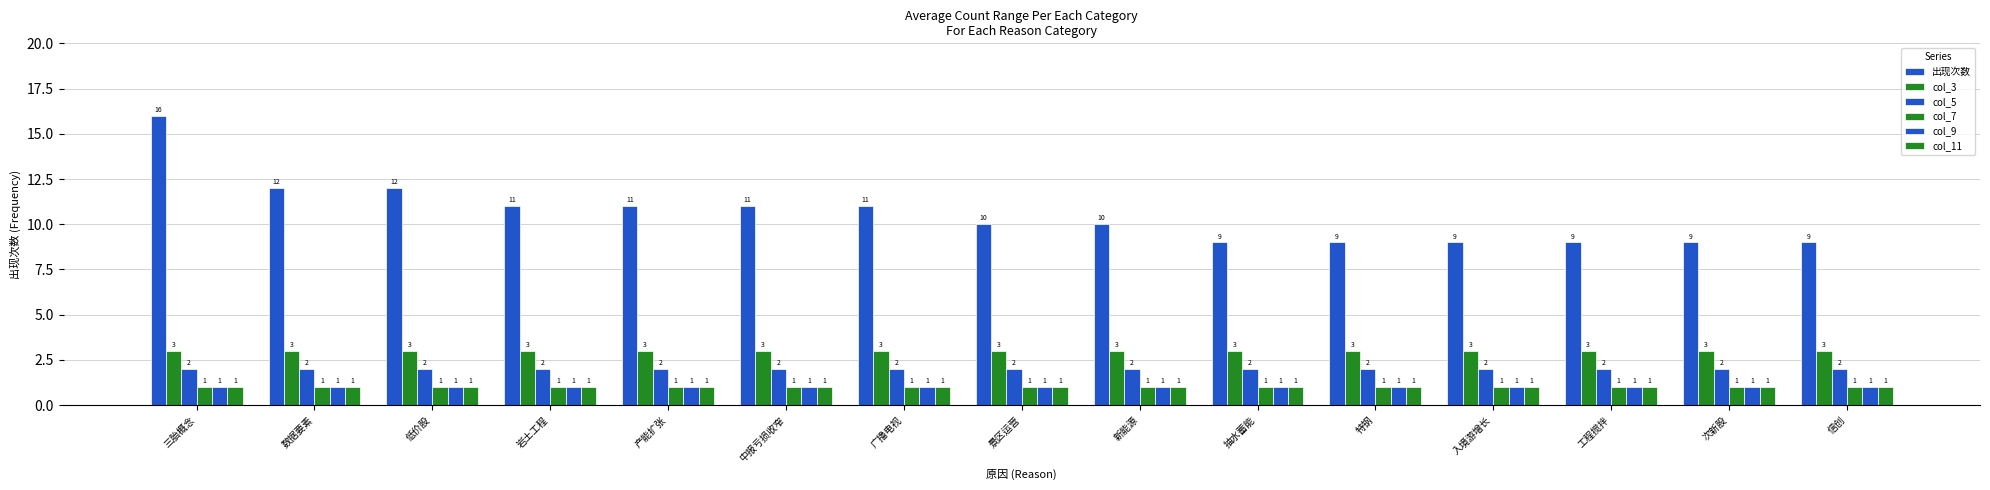

Which has a higher value, 工程搅拌 or 产能扩张?

产能扩张